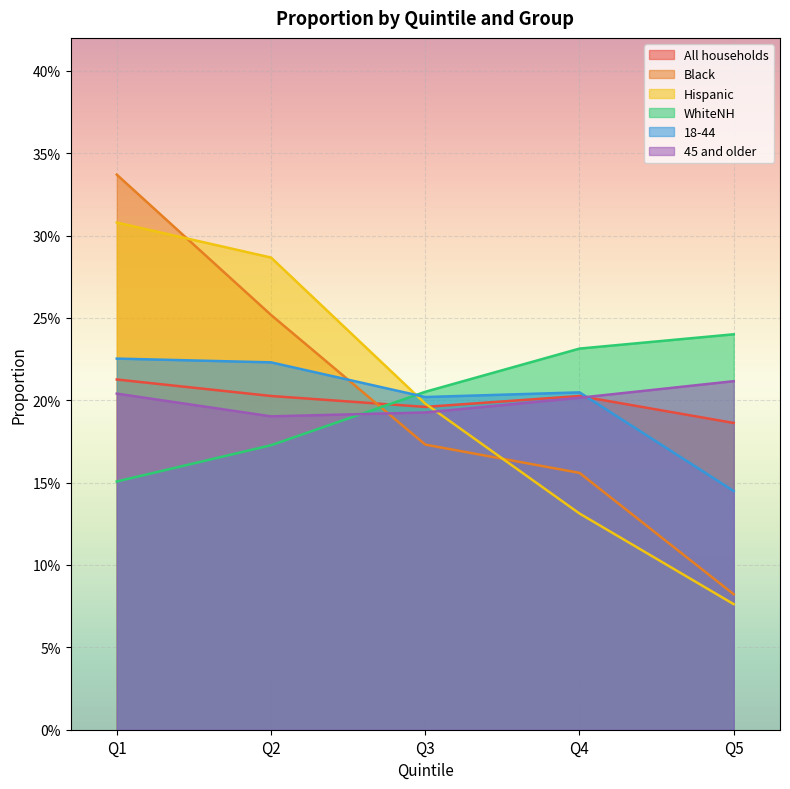

How many categories are shown in the chart?

5